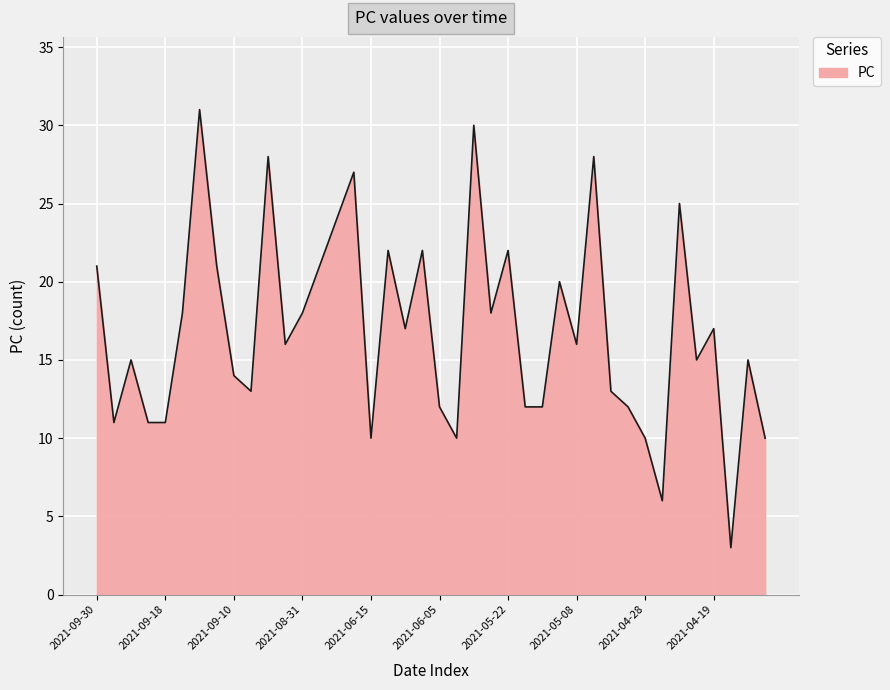

What is the greatest value displayed?

31